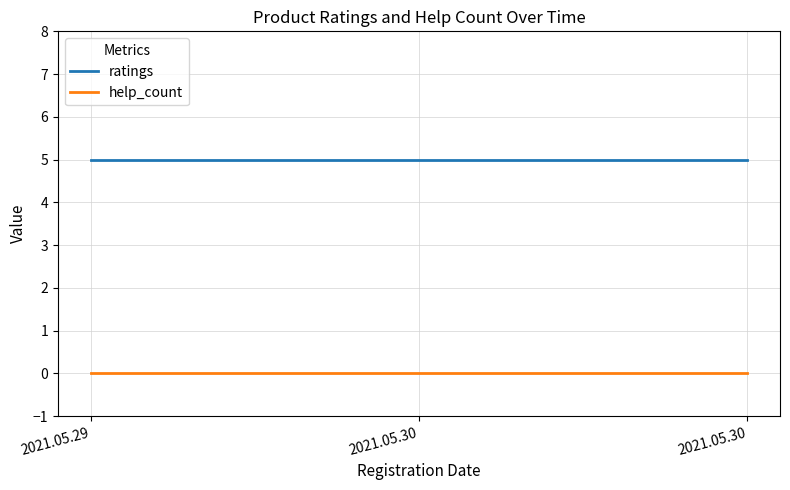

At how many categories does at least one series exceed 3?

3